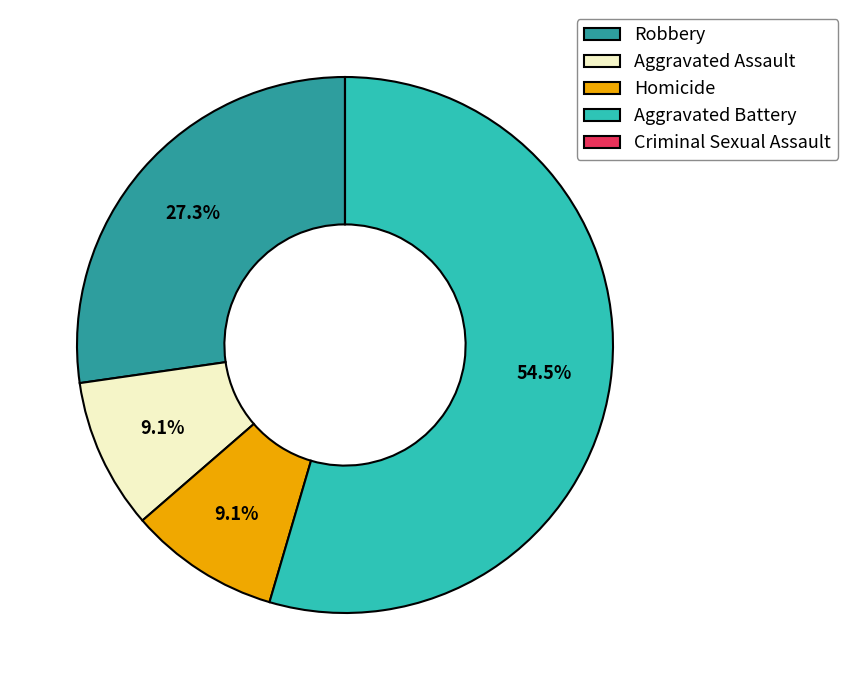

To the nearest percent, what percentage of the pie is Homicide?

9%